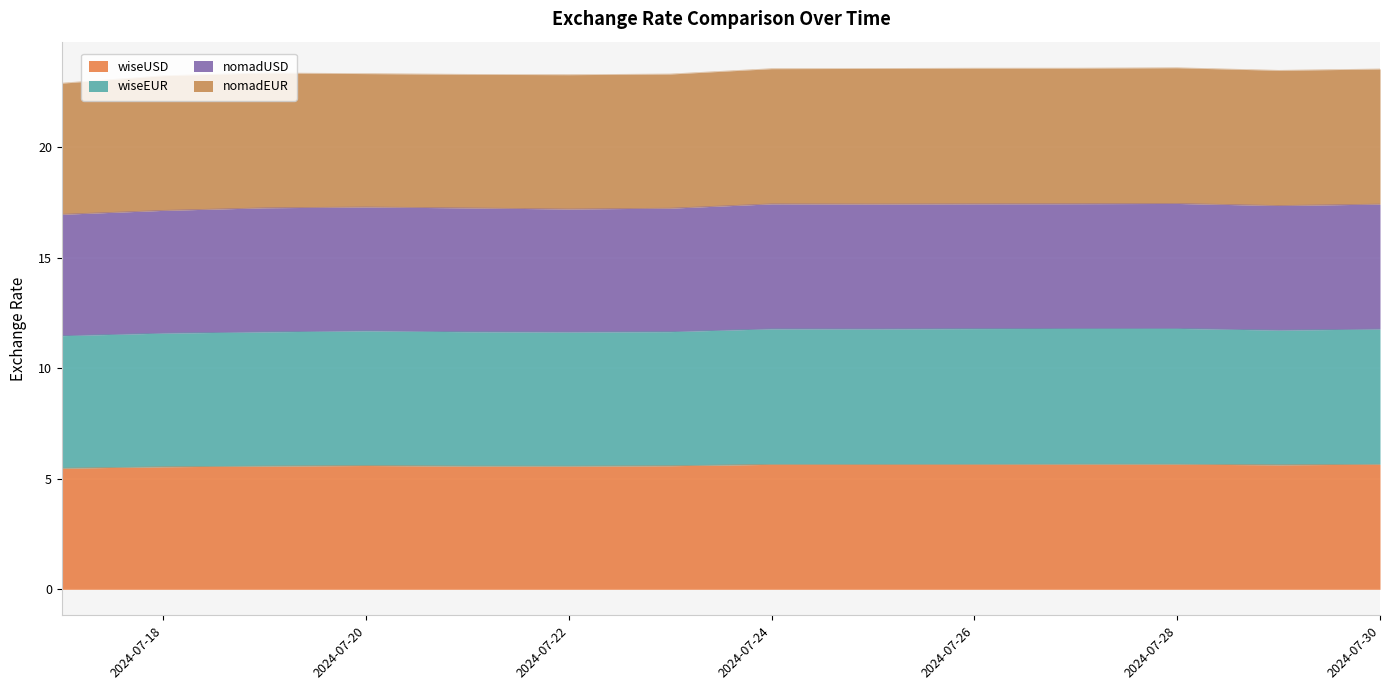

The wiseUSD series shows 5.7 at 2024-07-24. True or false?

True